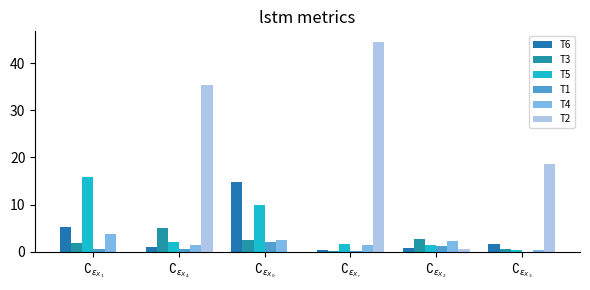

How many series are shown in this chart?

6